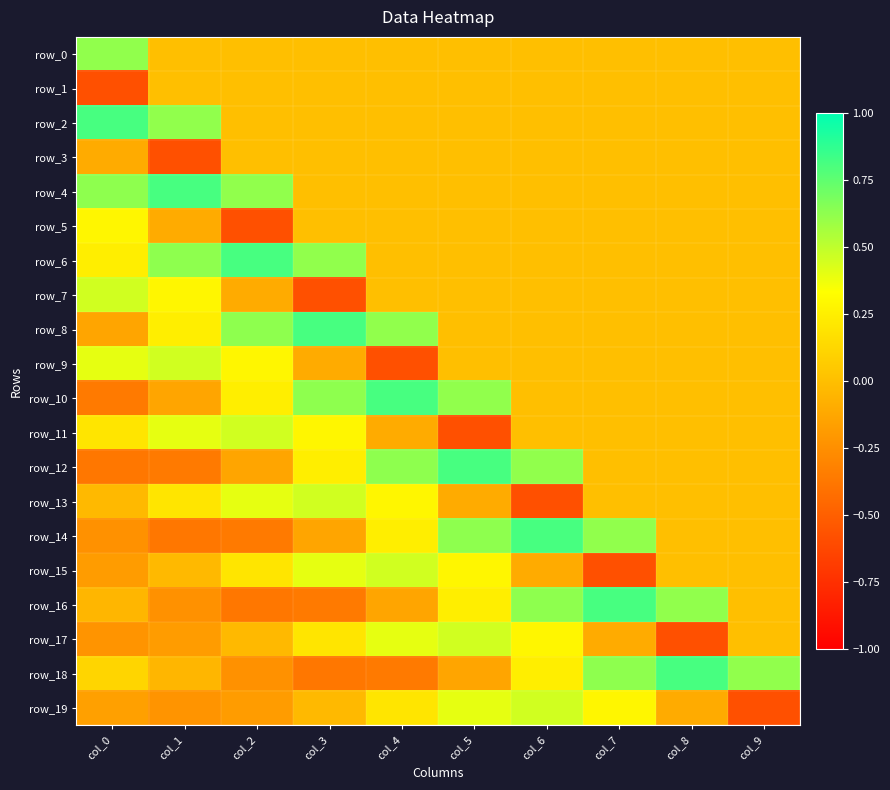

Reading right to left, what are all the values shown in this chart?

row_0: 0.0	0.0	0.0	0.0	0.0	0.0	0.0	0.0	0.0	0.6
row_1: 0.0	0.0	0.0	0.0	0.0	0.0	0.0	0.0	0.0	-0.6
row_2: 0.0	0.0	0.0	0.0	0.0	0.0	0.0	0.0	0.6	0.8
row_3: 0.0	0.0	0.0	0.0	0.0	0.0	0.0	0.0	-0.6	-0.1
row_4: 0.0	0.0	0.0	0.0	0.0	0.0	0.0	0.6	0.8	0.6
row_5: 0.0	0.0	0.0	0.0	0.0	0.0	0.0	-0.6	-0.1	0.3
row_6: 0.0	0.0	0.0	0.0	0.0	0.0	0.6	0.8	0.6	0.2
row_7: 0.0	0.0	0.0	0.0	0.0	0.0	-0.6	-0.1	0.3	0.5
row_8: 0.0	0.0	0.0	0.0	0.0	0.6	0.8	0.6	0.2	-0.1
row_9: 0.0	0.0	0.0	0.0	0.0	-0.6	-0.1	0.3	0.5	0.4
row_10: 0.0	0.0	0.0	0.0	0.6	0.8	0.6	0.2	-0.1	-0.4
row_11: 0.0	0.0	0.0	0.0	-0.6	-0.1	0.3	0.5	0.4	0.2
row_12: 0.0	0.0	0.0	0.6	0.8	0.6	0.2	-0.1	-0.4	-0.4
row_13: 0.0	0.0	0.0	-0.6	-0.1	0.3	0.5	0.4	0.2	-0.0
row_14: 0.0	0.0	0.6	0.8	0.6	0.2	-0.1	-0.4	-0.4	-0.2
row_15: 0.0	0.0	-0.6	-0.1	0.3	0.5	0.4	0.2	-0.0	-0.2
row_16: 0.0	0.6	0.8	0.6	0.2	-0.1	-0.4	-0.4	-0.2	-0.0
row_17: 0.0	-0.6	-0.1	0.3	0.5	0.4	0.2	-0.0	-0.2	-0.2
row_18: 0.6	0.8	0.6	0.2	-0.1	-0.4	-0.4	-0.2	-0.0	0.1
row_19: -0.6	-0.1	0.3	0.5	0.4	0.2	-0.0	-0.2	-0.2	-0.2